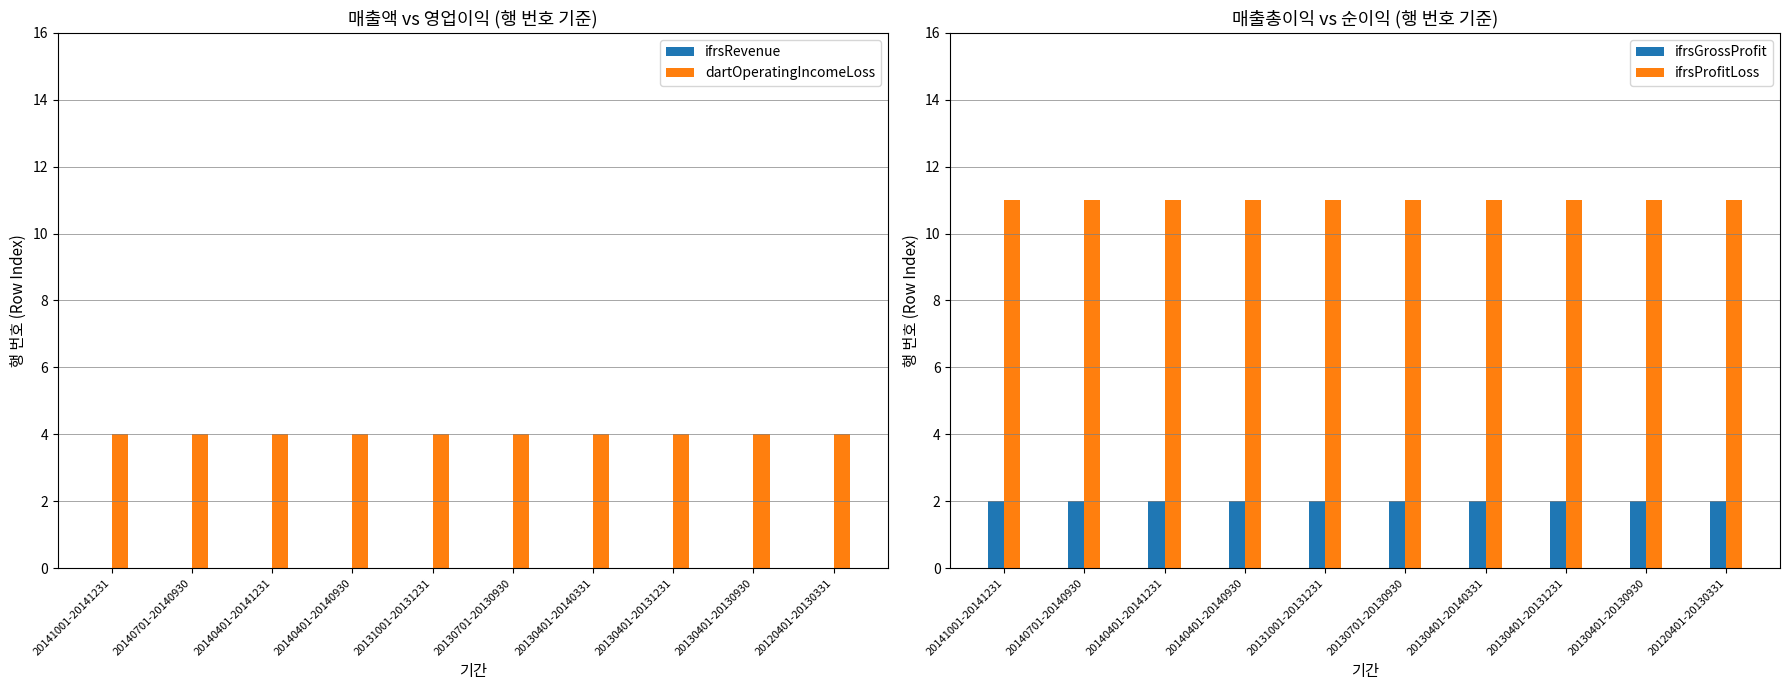

How many series are shown in this chart?

4